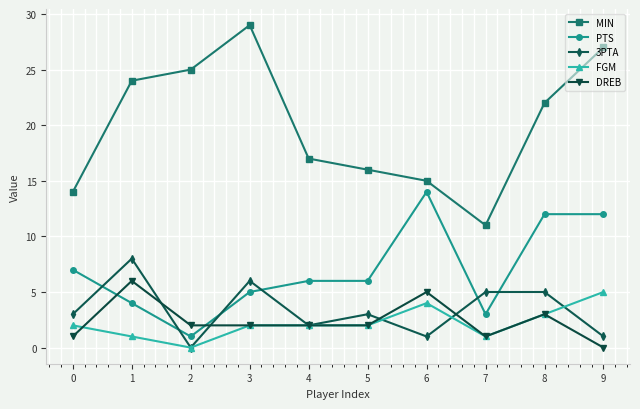

What is the maximum value for DREB?

6